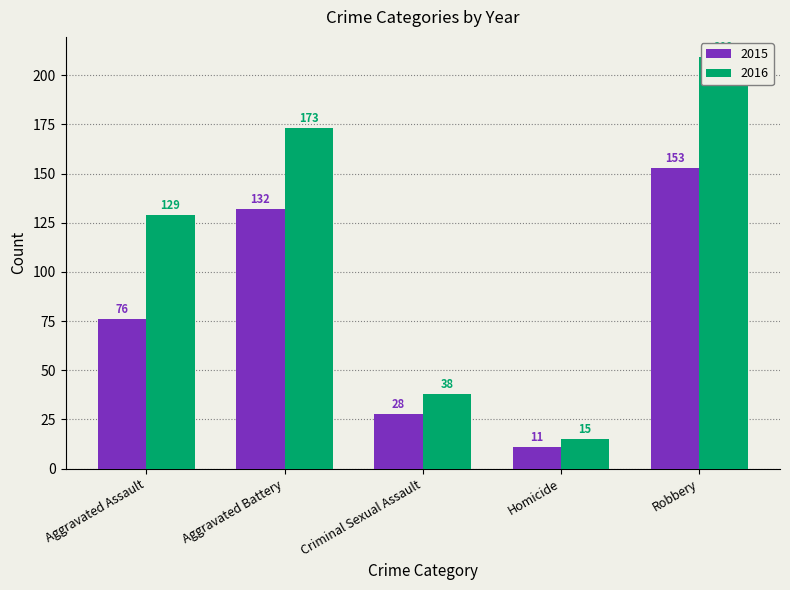

The 2016 series shows 38 at Criminal Sexual Assault. True or false?

True